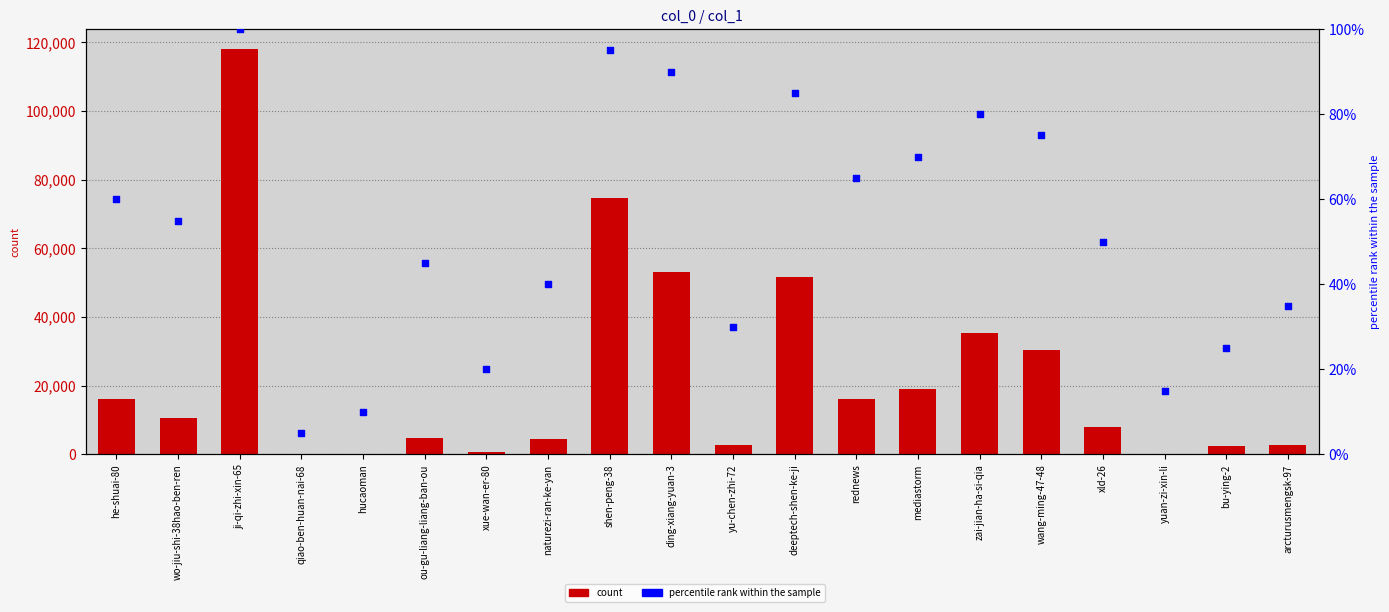

Is the value of count at deeptech-shen-ke-ji greater than the value of percentile rank within the sample at ji-qi-zhi-xin-65?

Yes